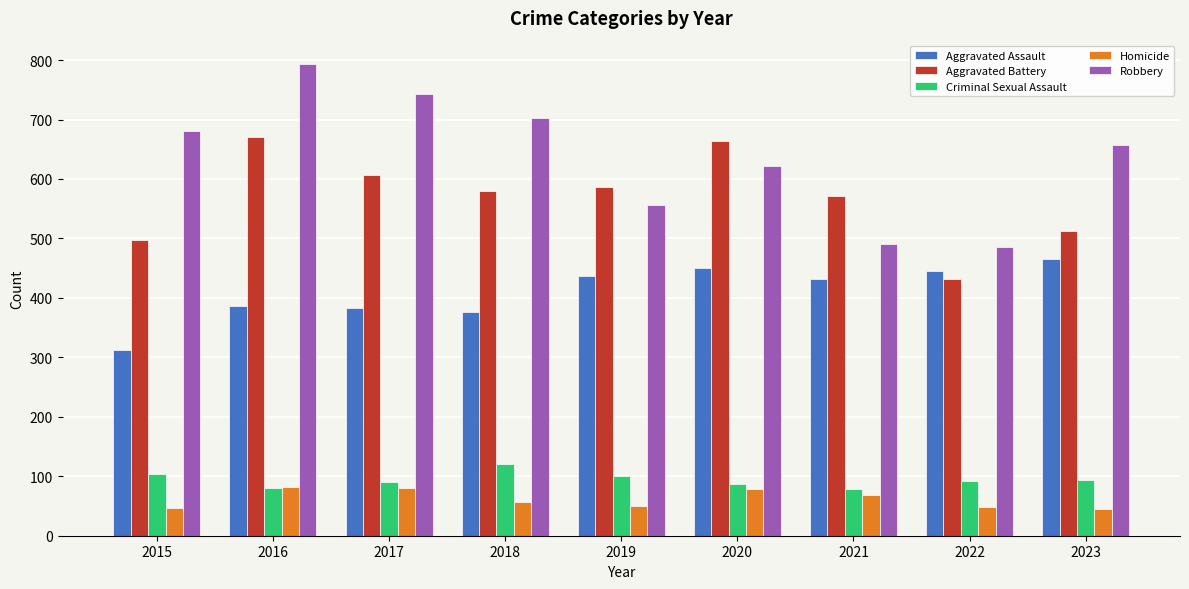

Is it true that Homicide equals 77 at 2023?

False